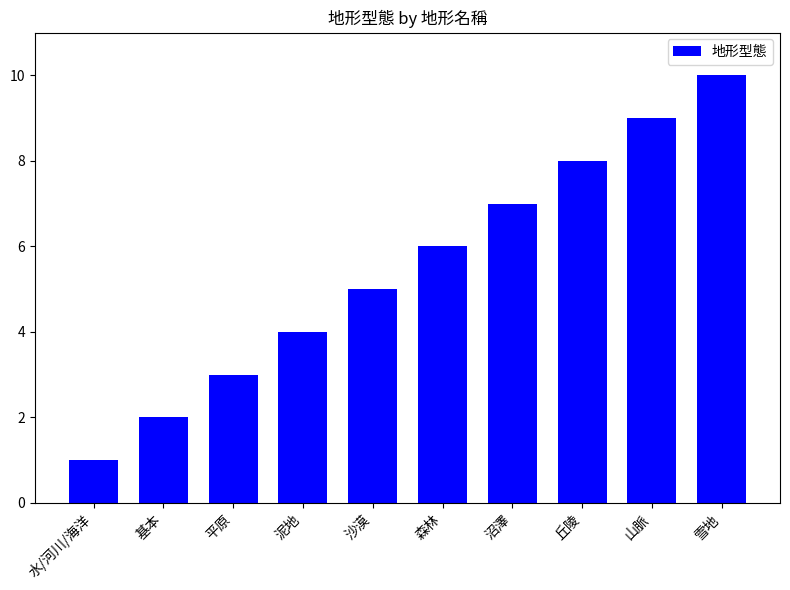

What value does the data have at 沙漠?

5